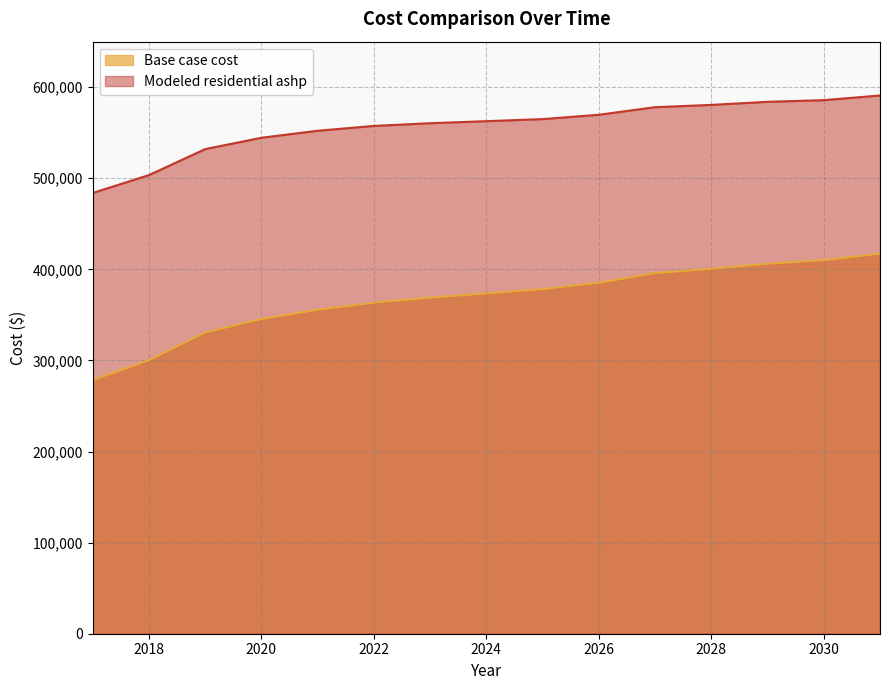

Between 2019 and 2031, which series saw the biggest shift?

Base case cost